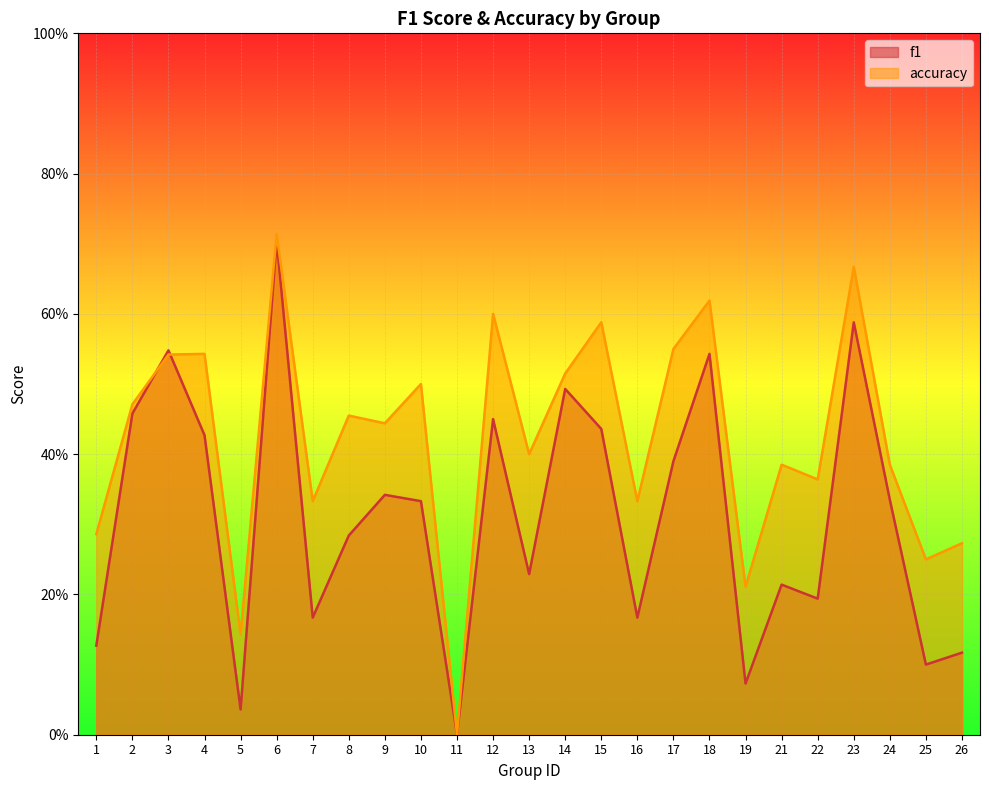

The value of f1 at 12 is 0.6. True or false?

False